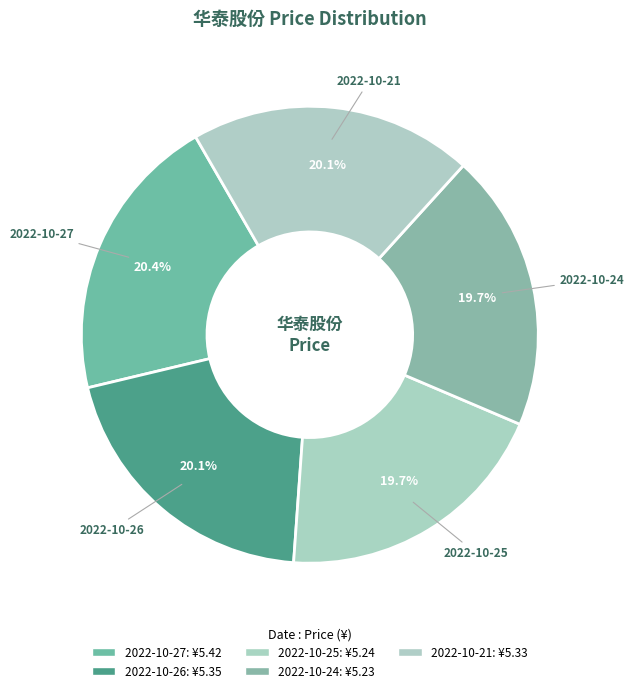

How many segments does this pie chart have?

5